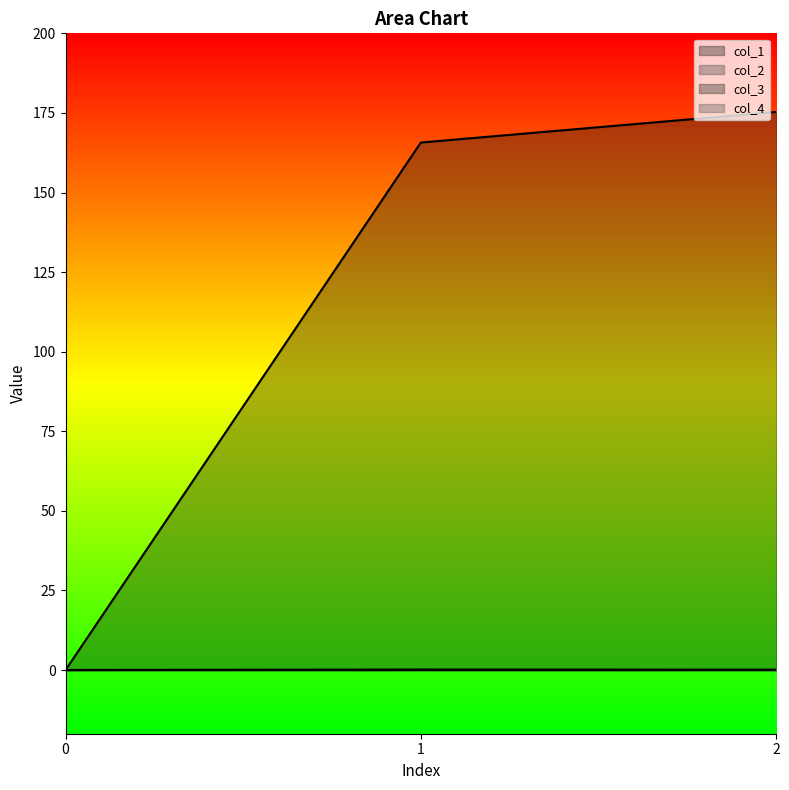

Which series has the widest spread of values?

col_1